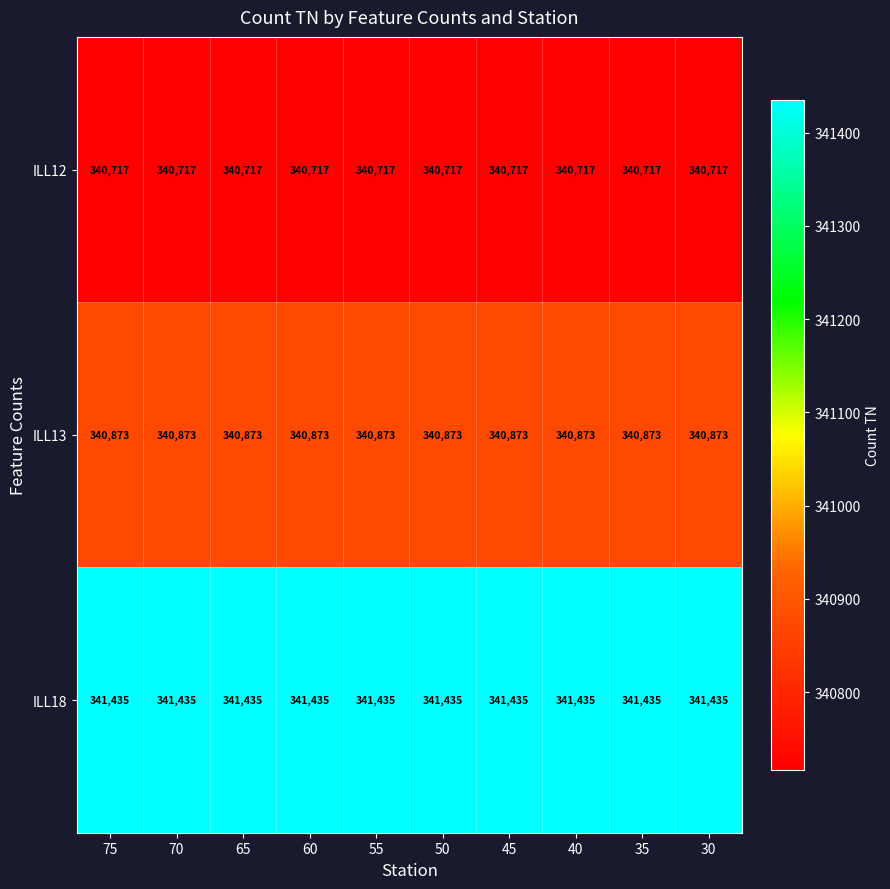

Is it true that ILL12 equals 132213 at 65?

False